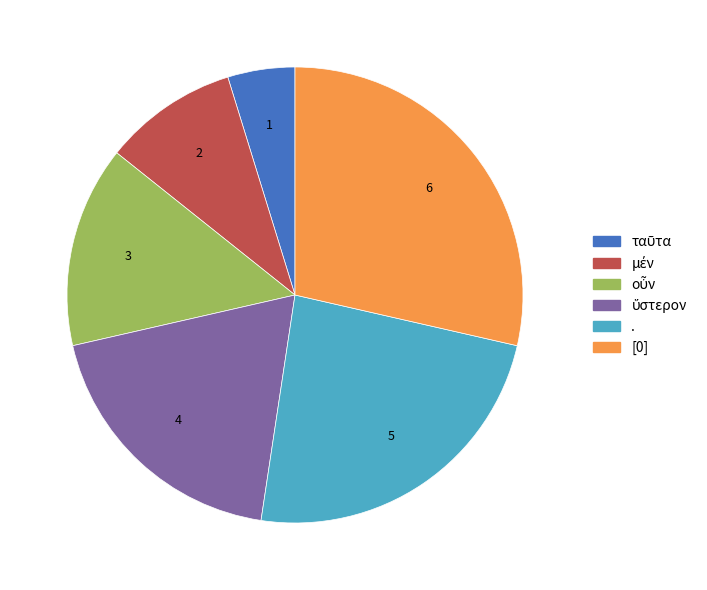

Is [0] the majority of the pie?

No